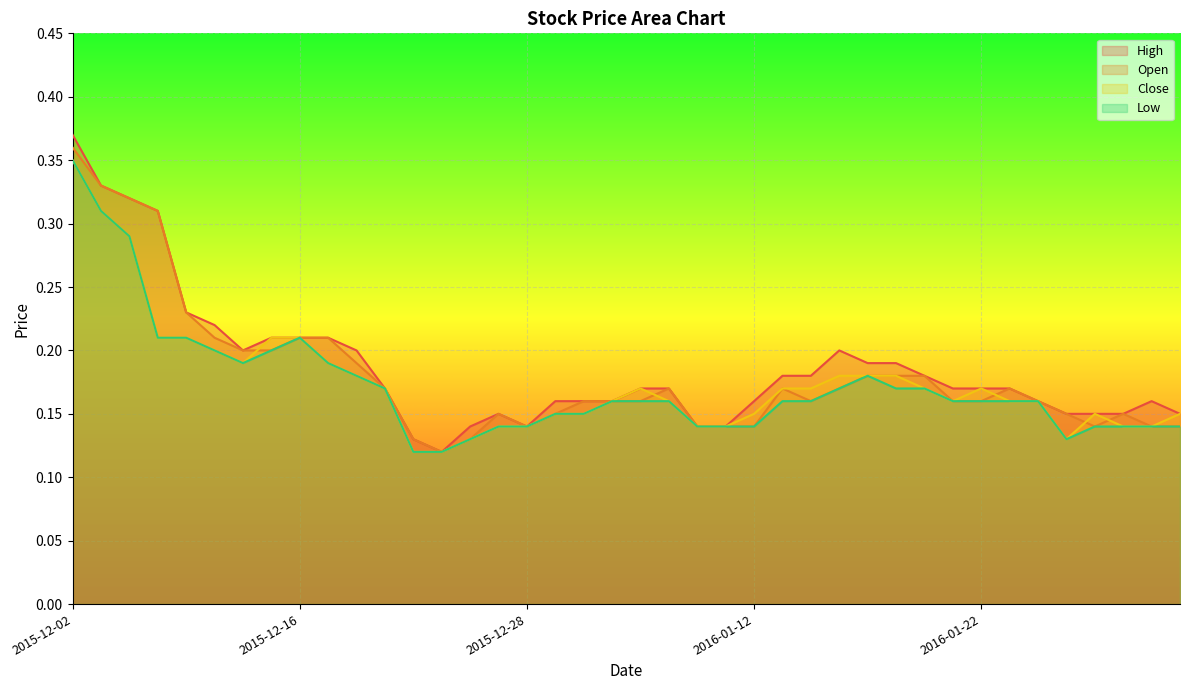

Is it true that Open equals 0.0 at 2016-01-12?

False